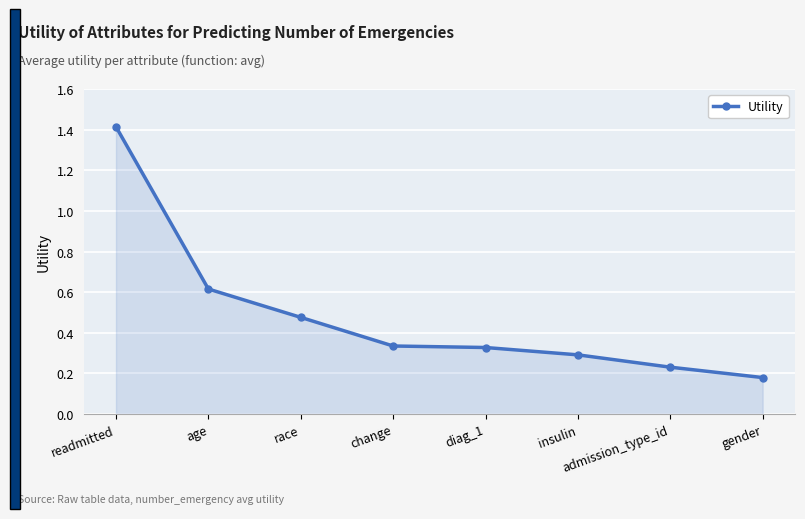

Which category has the lowest value across all series?

gender